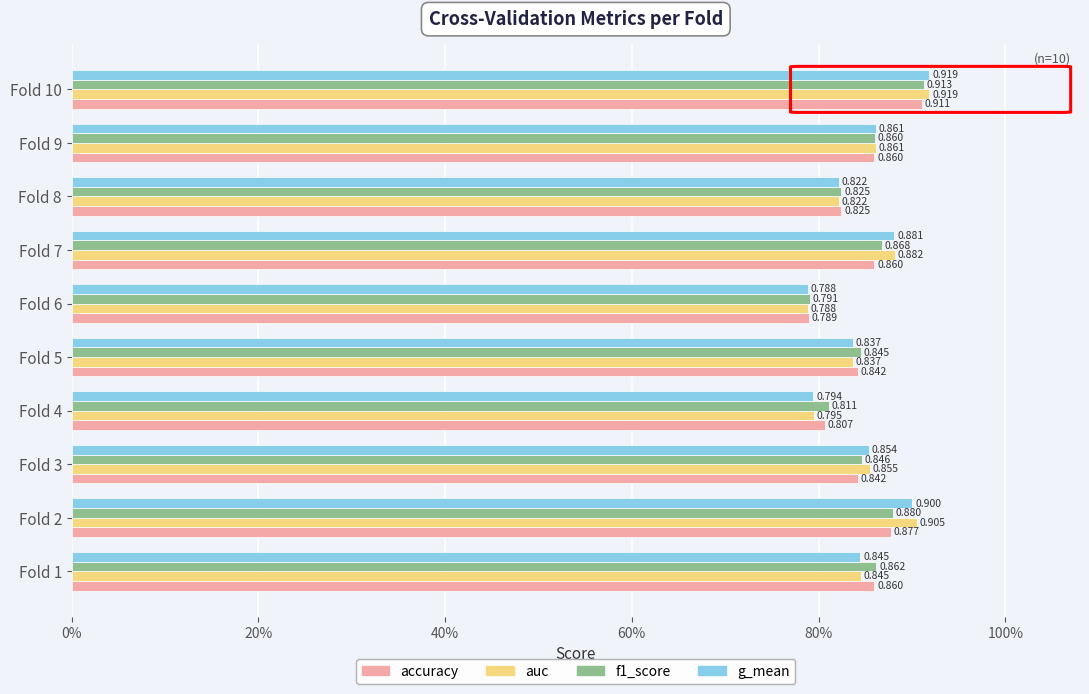

Are the bars grouped side by side (vs. stacked)?

Yes